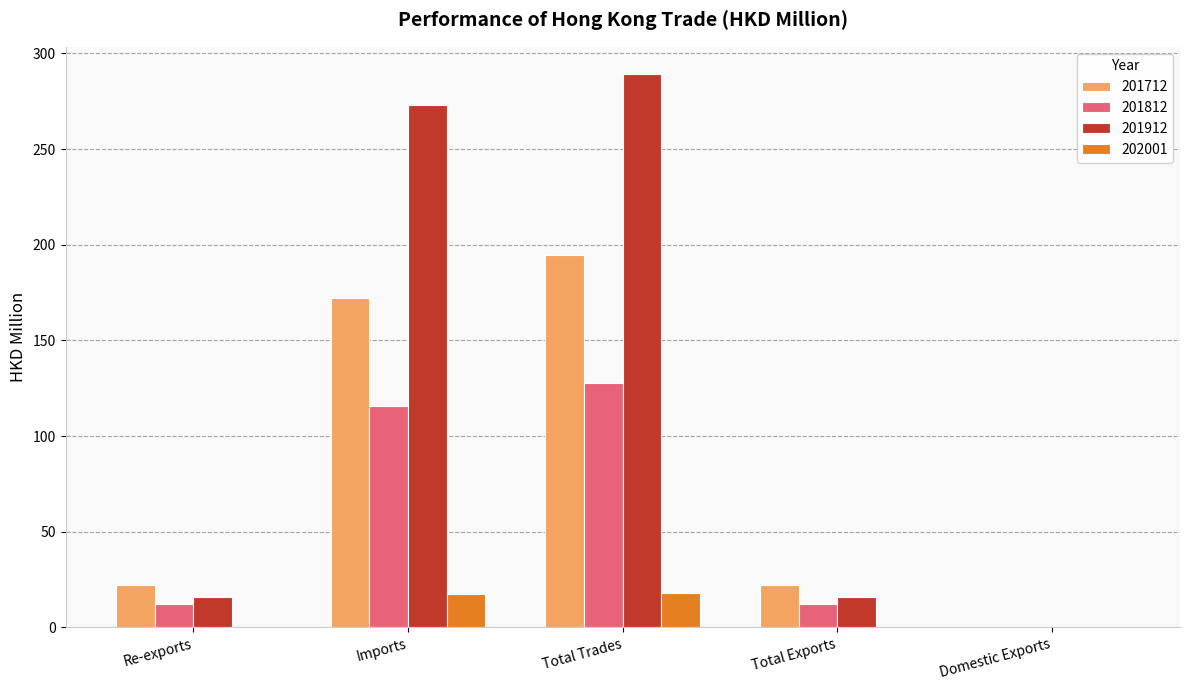

What is the difference between the 202001 values at Total Trades and Total Exports?

17.6